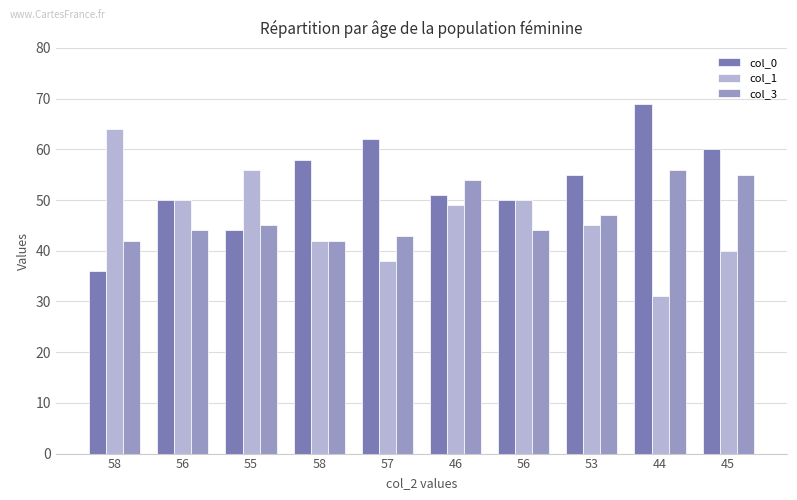

Does the chart contain any negative values?

No